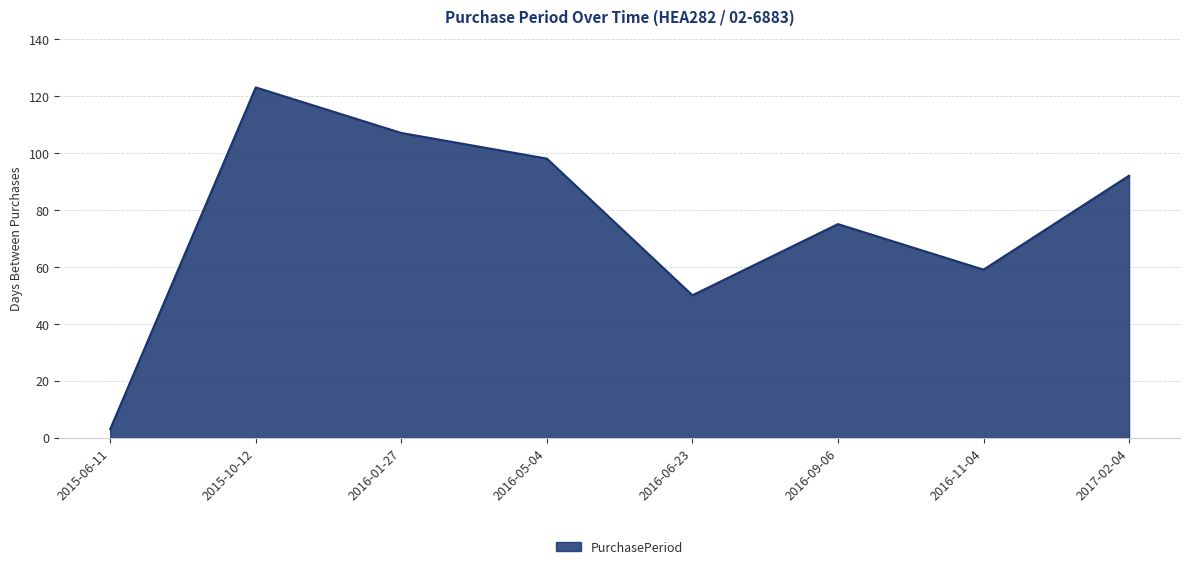

Approximately how many times larger is the value at 2016-09-06 compared to 2016-11-04?

1.3